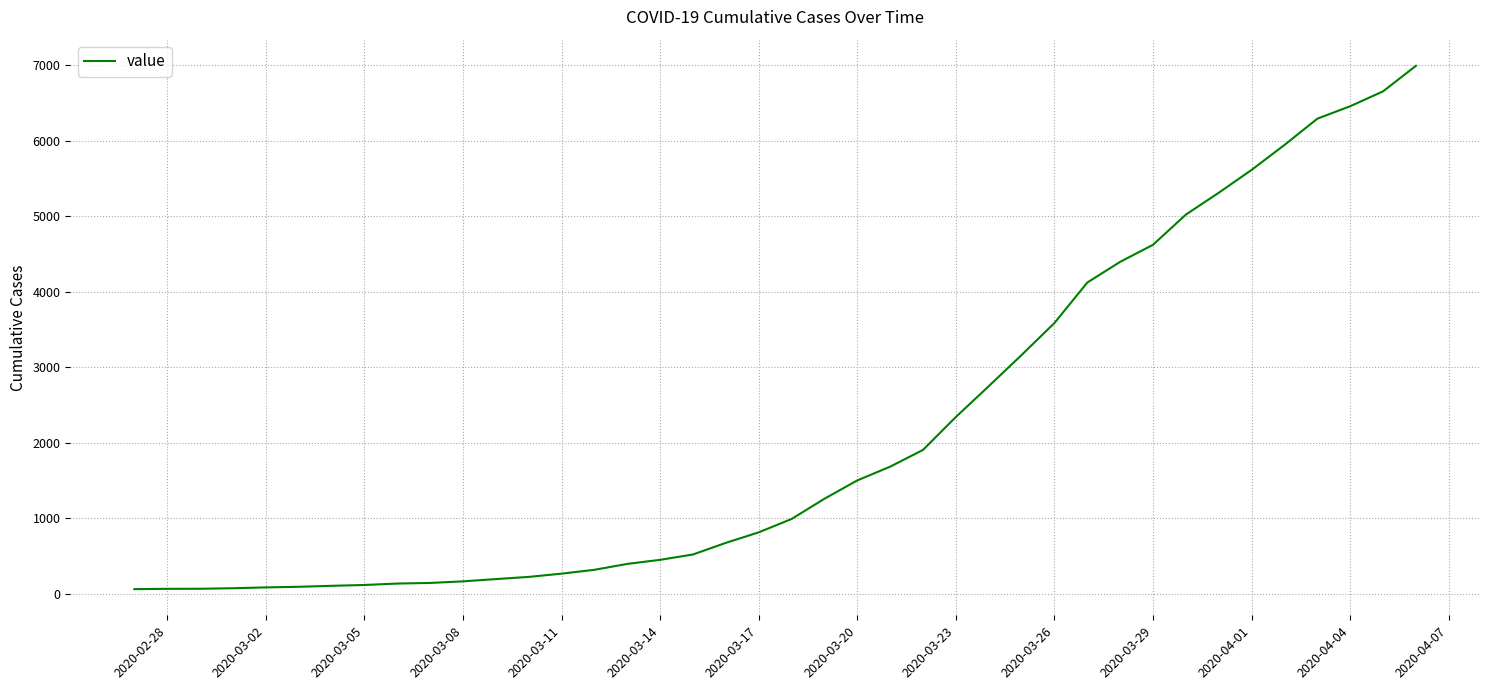

What is the difference between the maximum and minimum values?

6931